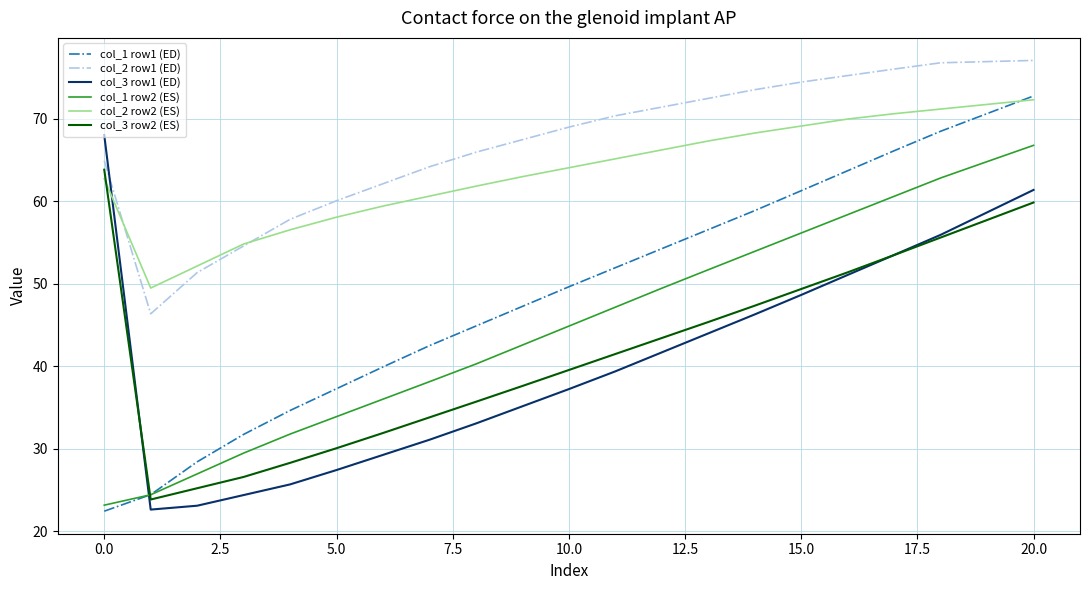

What is the maximum value shown in the chart?

77.1